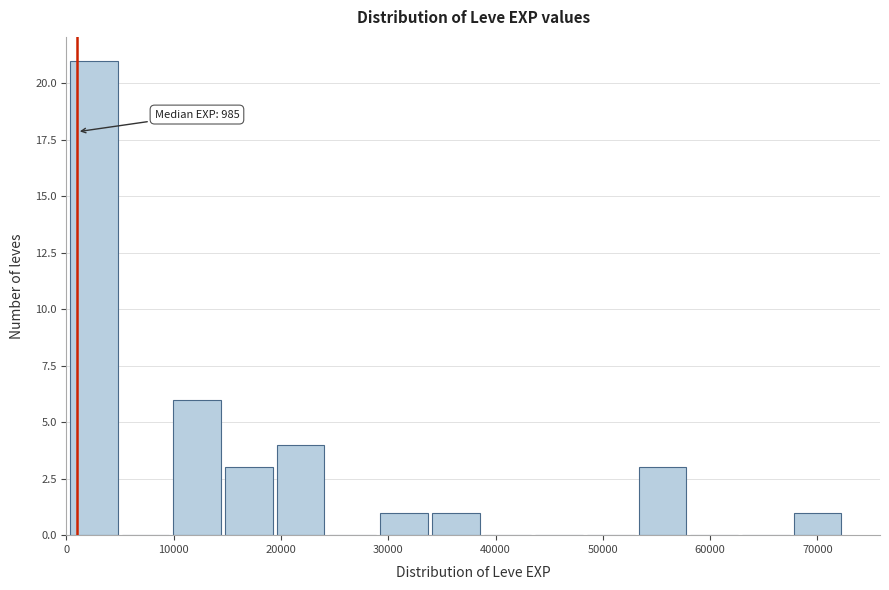

Which range on the x-axis has the tallest bar?

0 to 5000